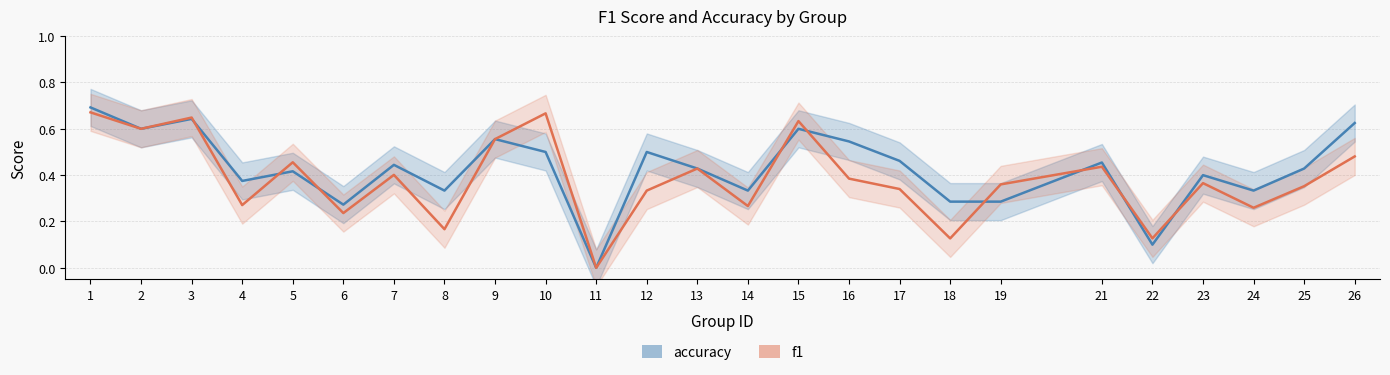

The value of accuracy at 10 is 0.1. True or false?

False